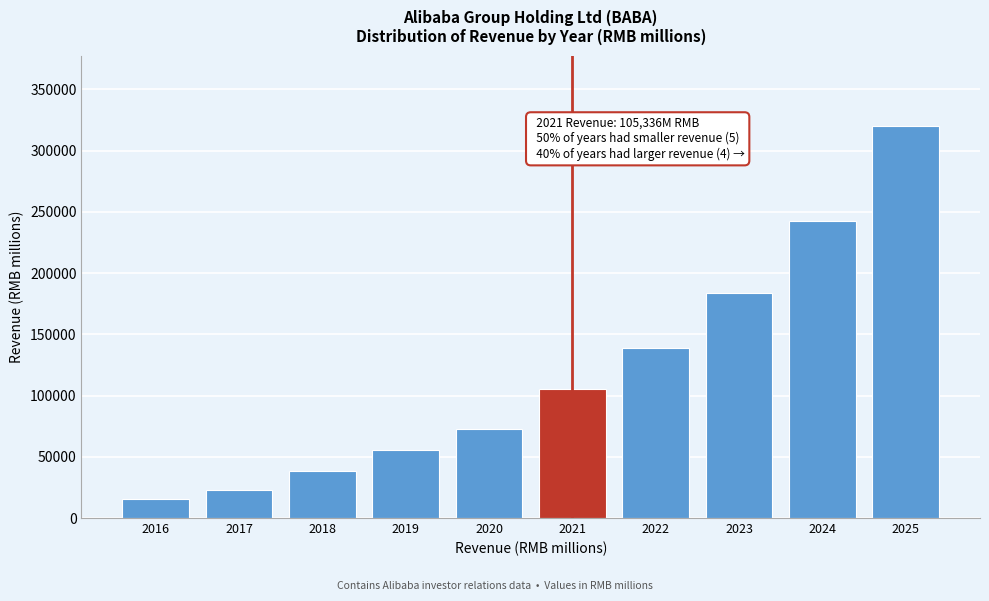

Reading right to left, what are all the values shown in this chart?

2025=319797	2024=242271	2023=183538	2022=139044	2021=105336	2020=72728	2019=55616	2018=38322	2017=23254	2016=15837